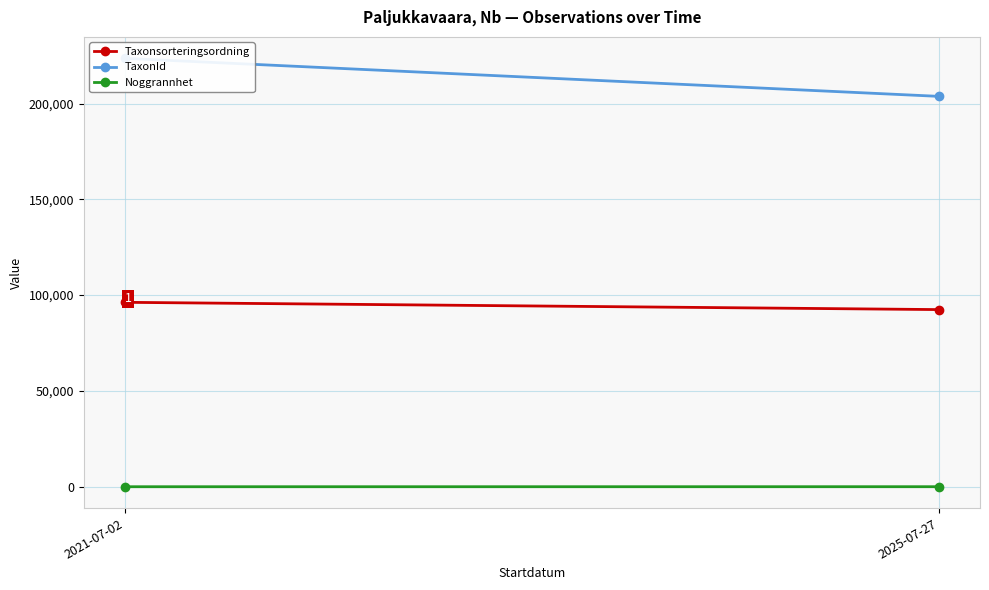

Is the value of Noggrannhet at 2021-07-02 greater than the value of TaxonId at 2025-07-27?

No